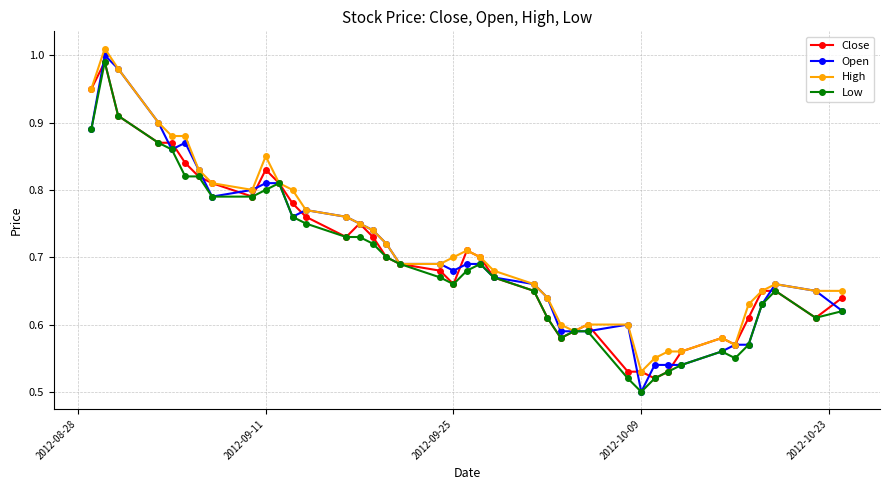

Which series has the largest range (max minus min)?

Open